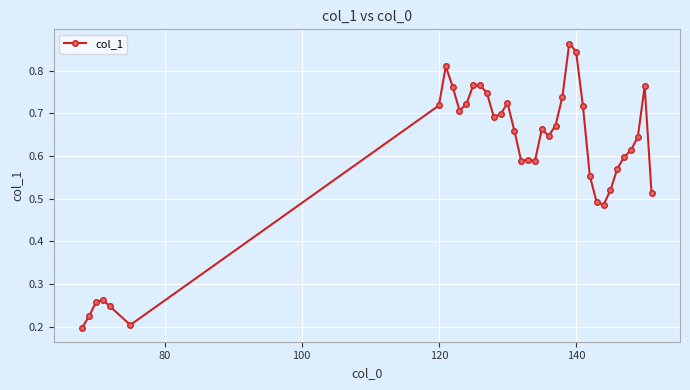

How many values are between 0 and 1?

38